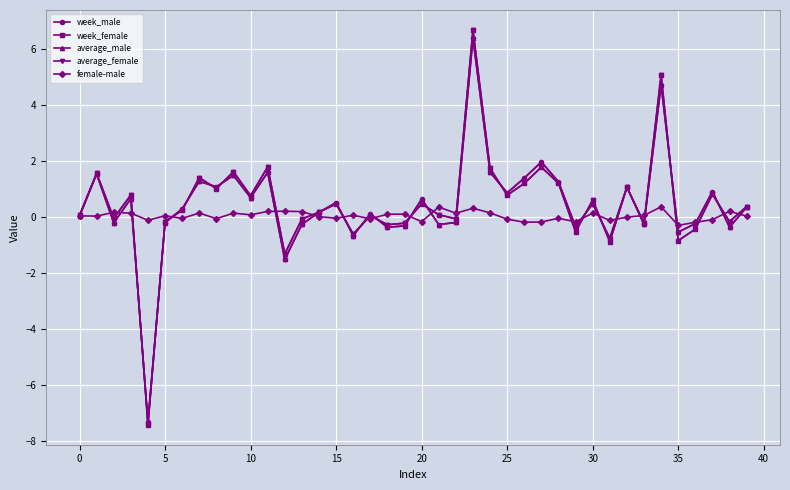

Which series has the largest range (max minus min)?

week_female